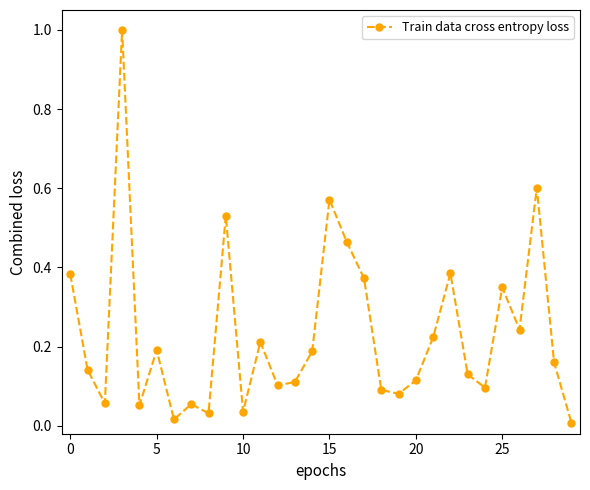

What is the sum of all values?

7.0